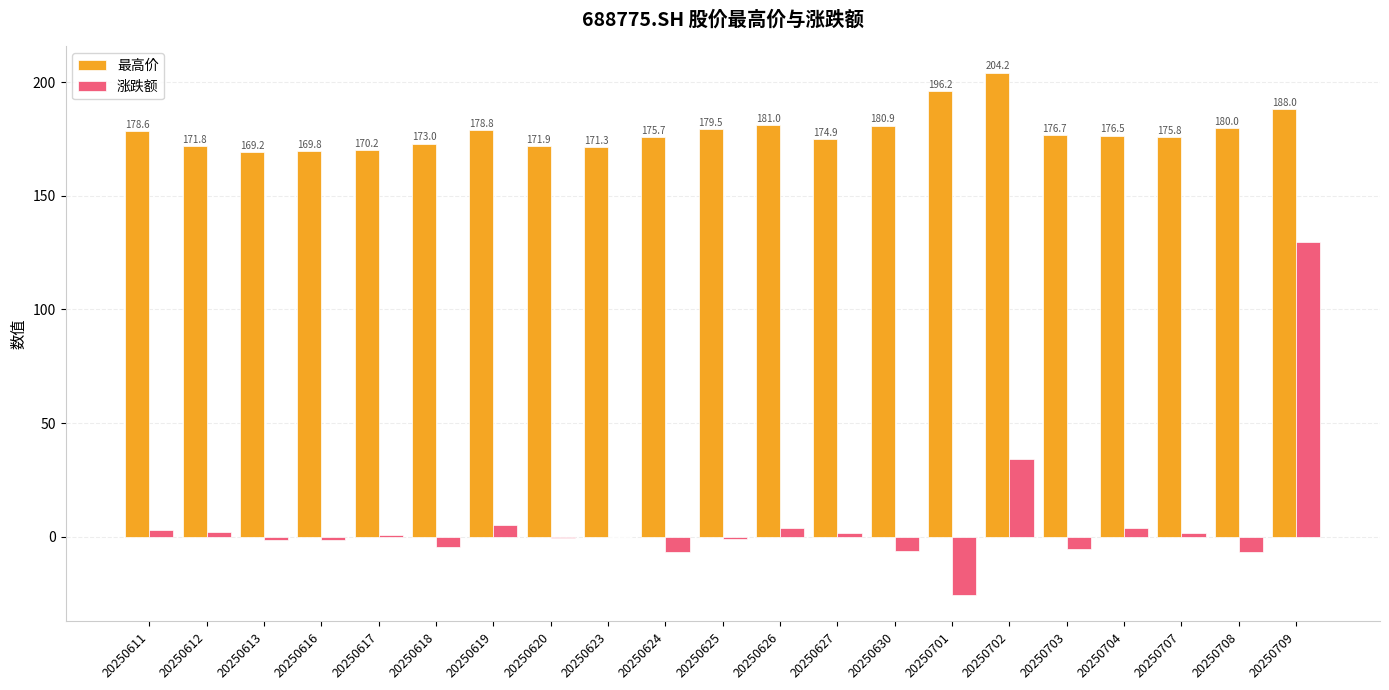

Which series has the widest spread of values?

涨跌额